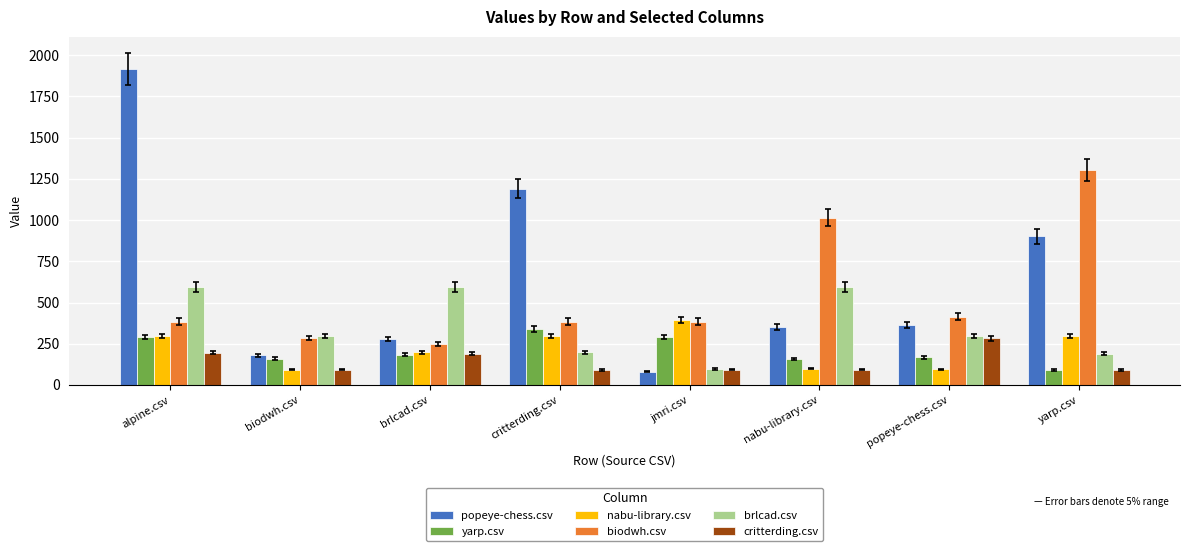

At how many categories does at least one series exceed 479?

5